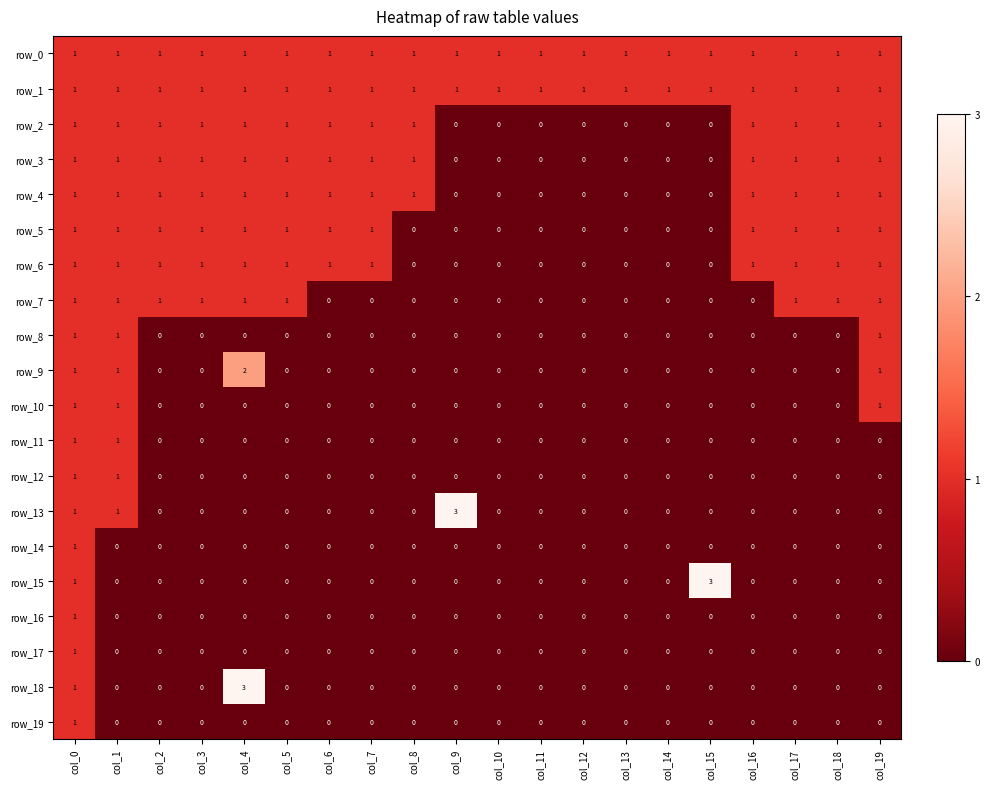

At which category is the sum across all series the highest?

col_0